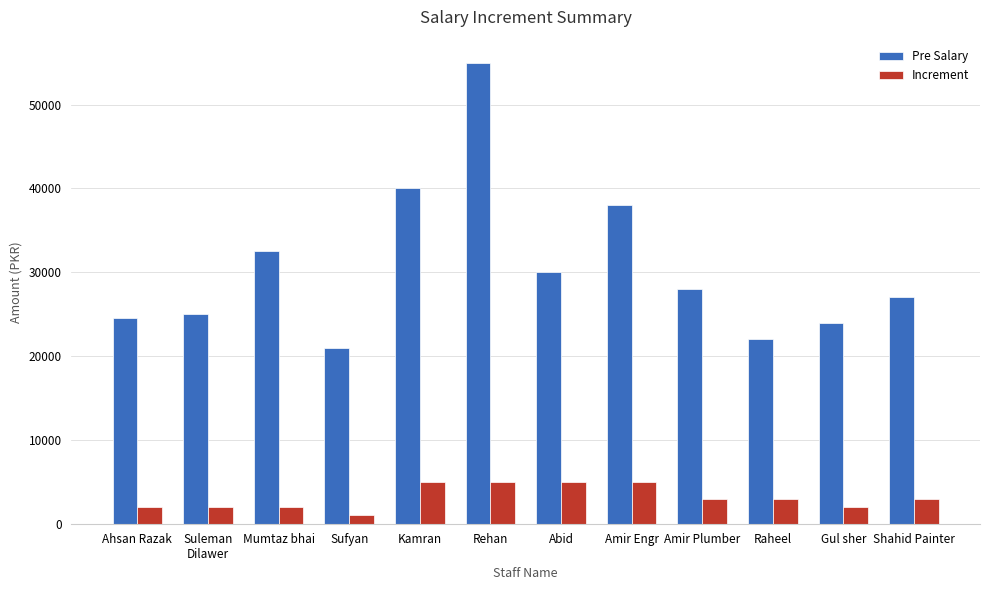

What is the value of the Increment bar at the 9th from the left?

3000